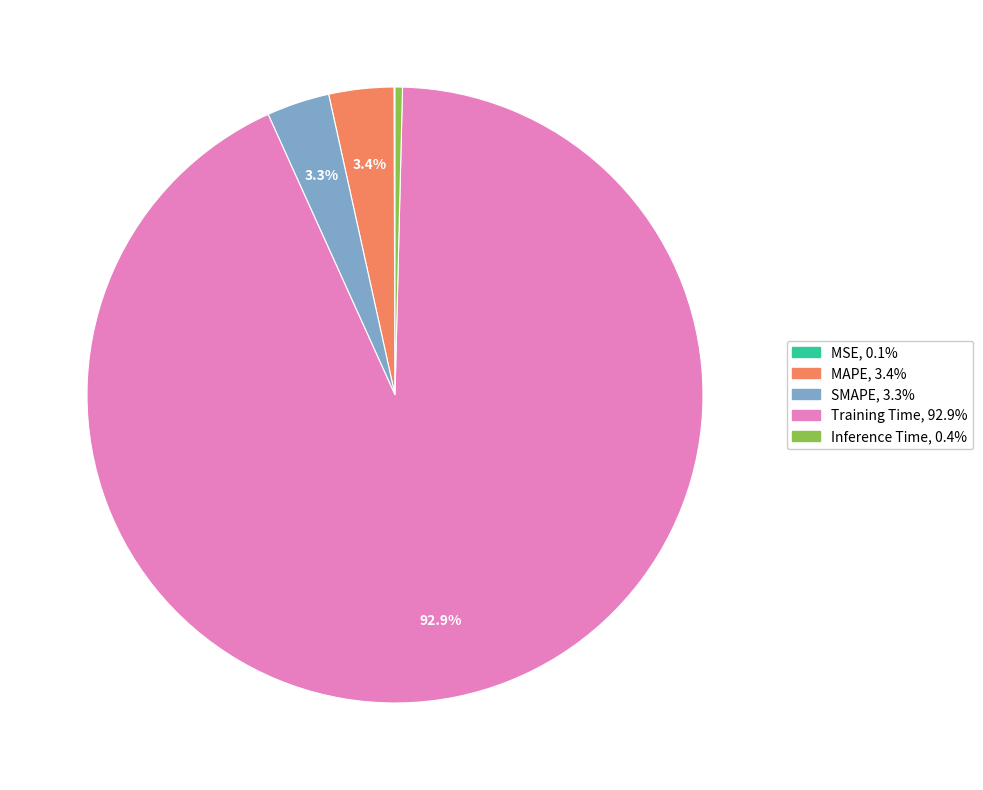

Which has a higher value, Inference Time or MAPE?

MAPE